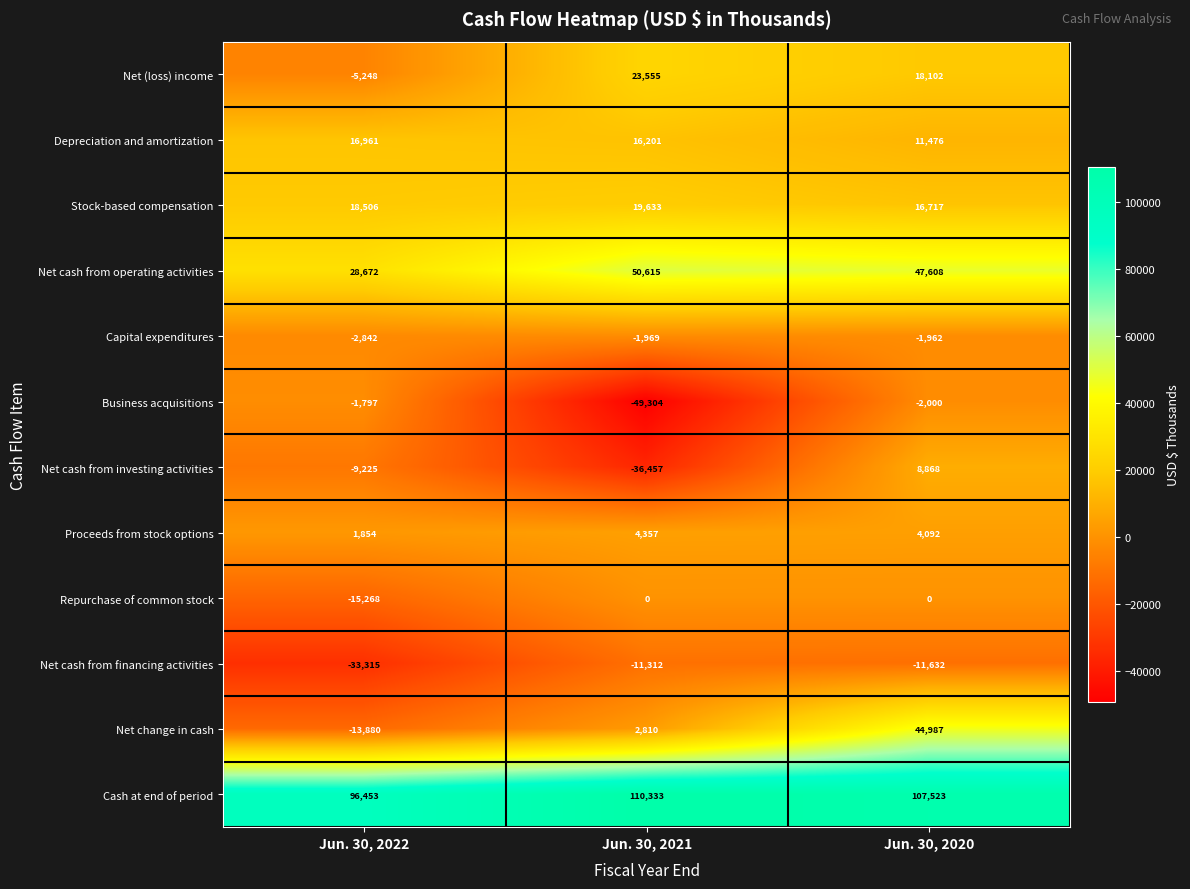

What is the smallest value displayed?

-49304